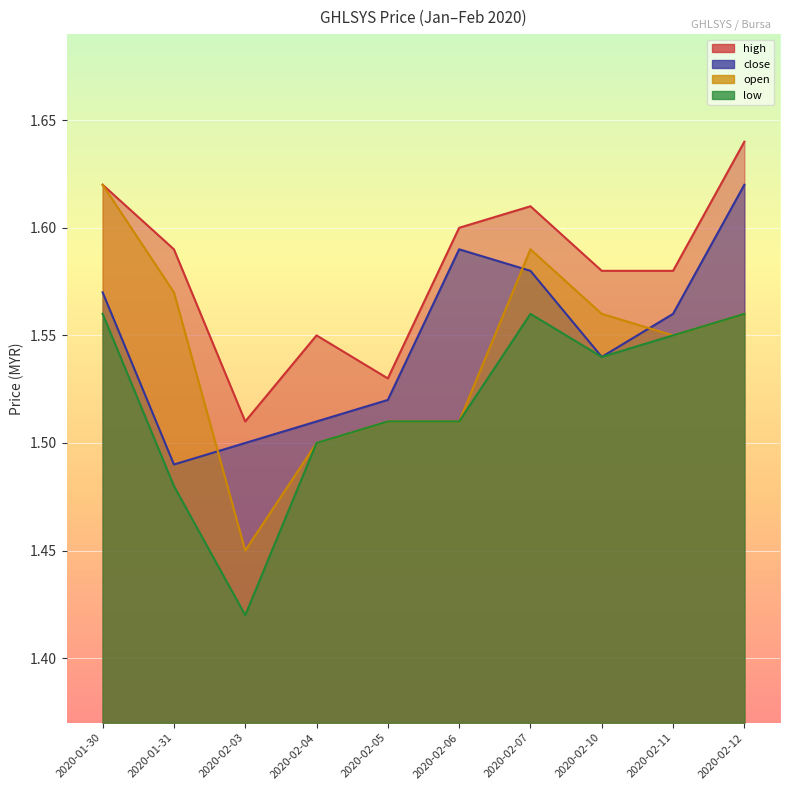

What are all the series names shown in the legend?

close, high, low, open